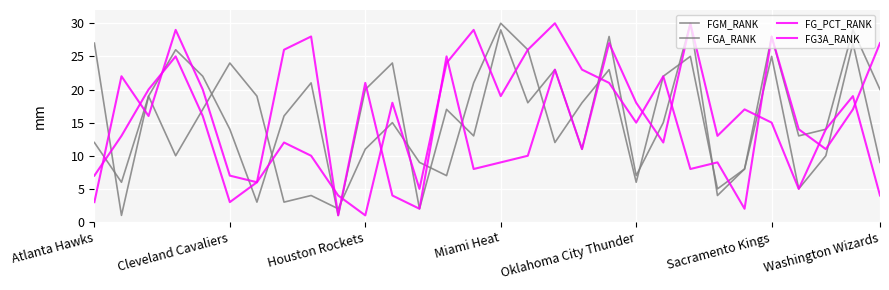

Does the chart have visible grid lines?

Yes